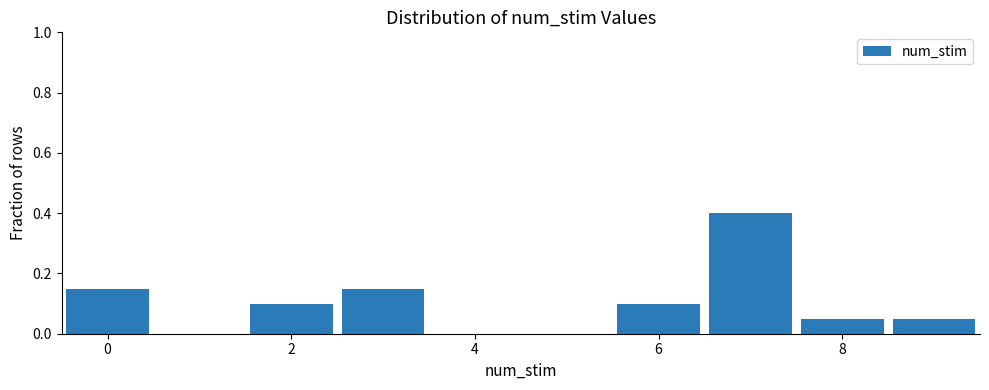

Reading left to right, transcribe this chart: for each bar, give the range it covers on the x-axis and its height. Neither the bar edges nor the heights are printed on the chart, so give them approximately, as read against the axes.

-0.5 to 0.5: 0.16
0.5 to 1.5: 0
1.5 to 2.5: 0.10
2.5 to 3.5: 0.16
3.5 to 4.5: 0
4.5 to 5.5: 0
5.5 to 6.5: 0.10
6.5 to 7.5: 0.40
7.5 to 8.5: 0.06
8.5 to 9.5: 0.06